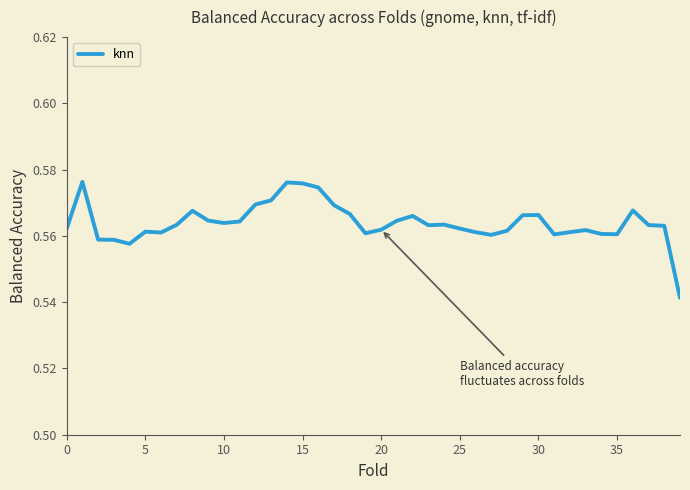

At which label is the value closest to 0?

39